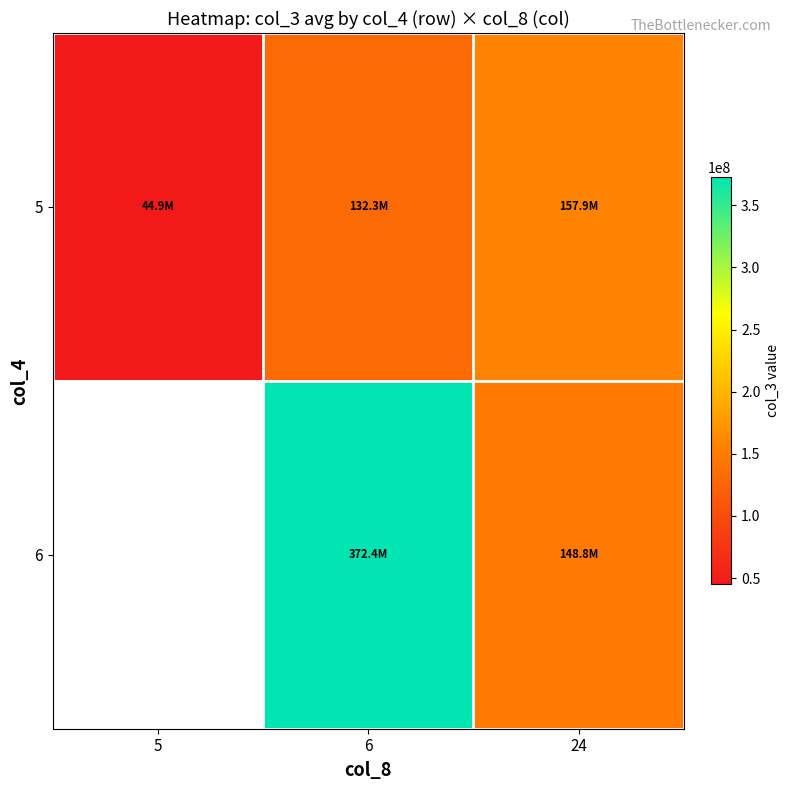

How many 6 values are between 148779382 and 372439863?

1